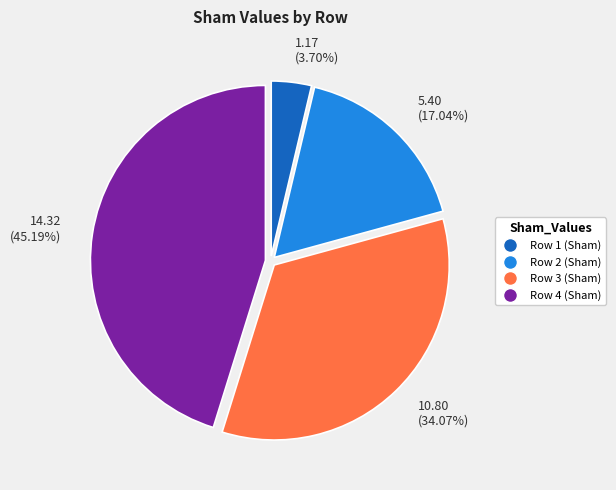

What is the smallest slice in the pie chart?

Row 1 (Sham)